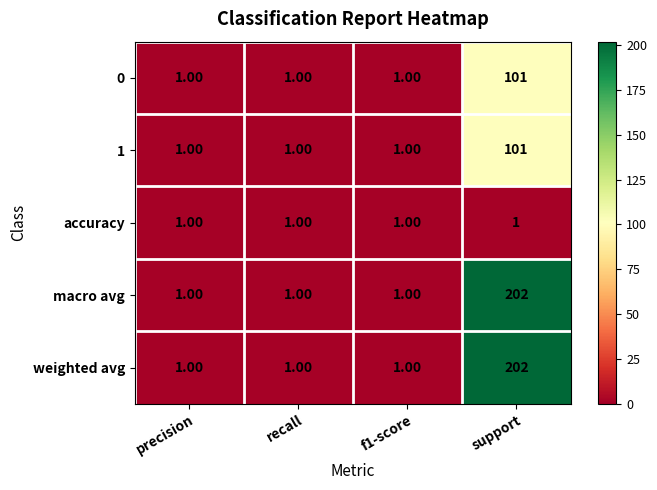

What is the sum of all macro avg values?

205